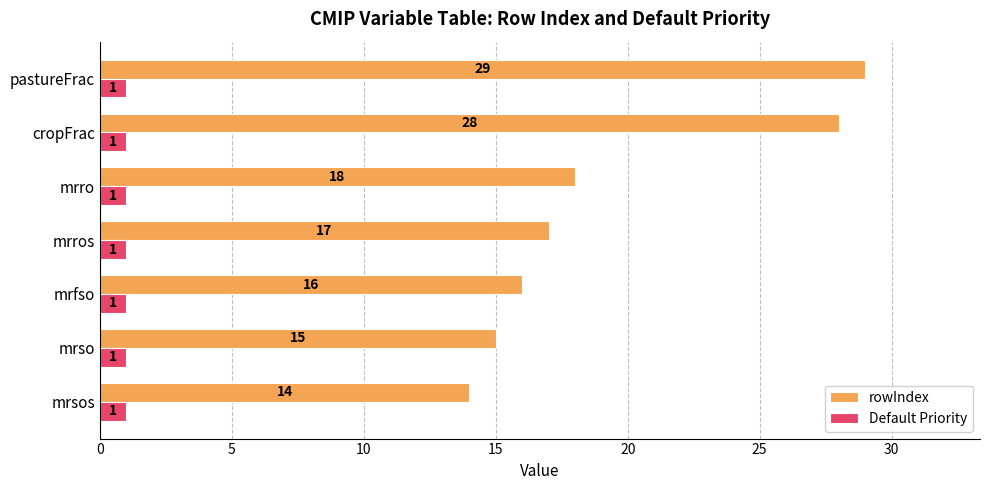

What is the lowest value of the rowIndex series?

14